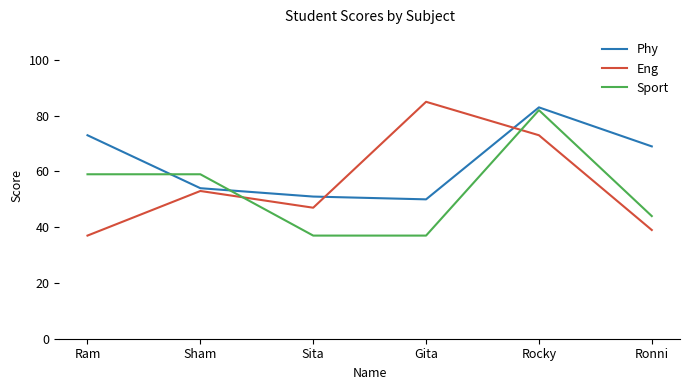

What is the sum of all Sport values?

318